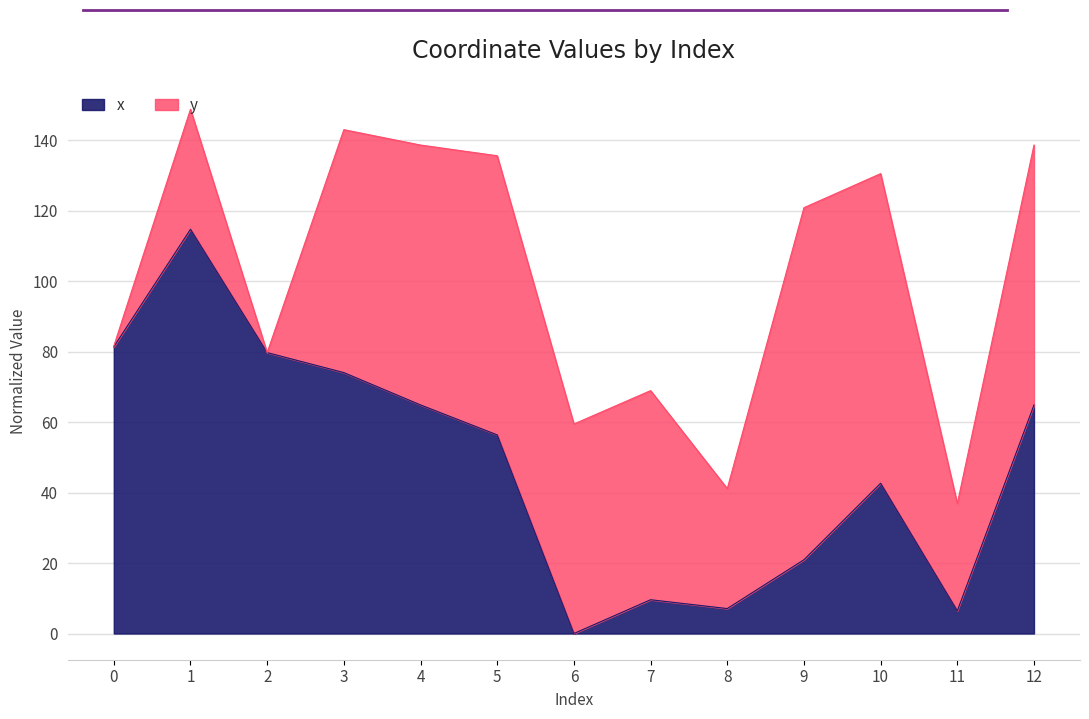

True or false: the data has more than 1 interior local peaks.

True